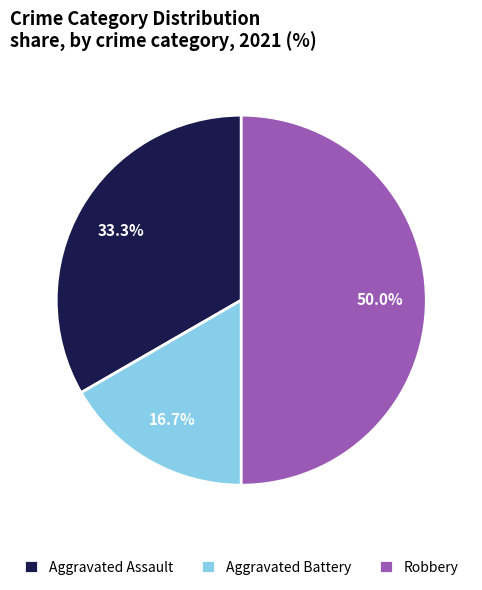

The Aggravated Battery slice represents 28% of the pie. True or false?

False